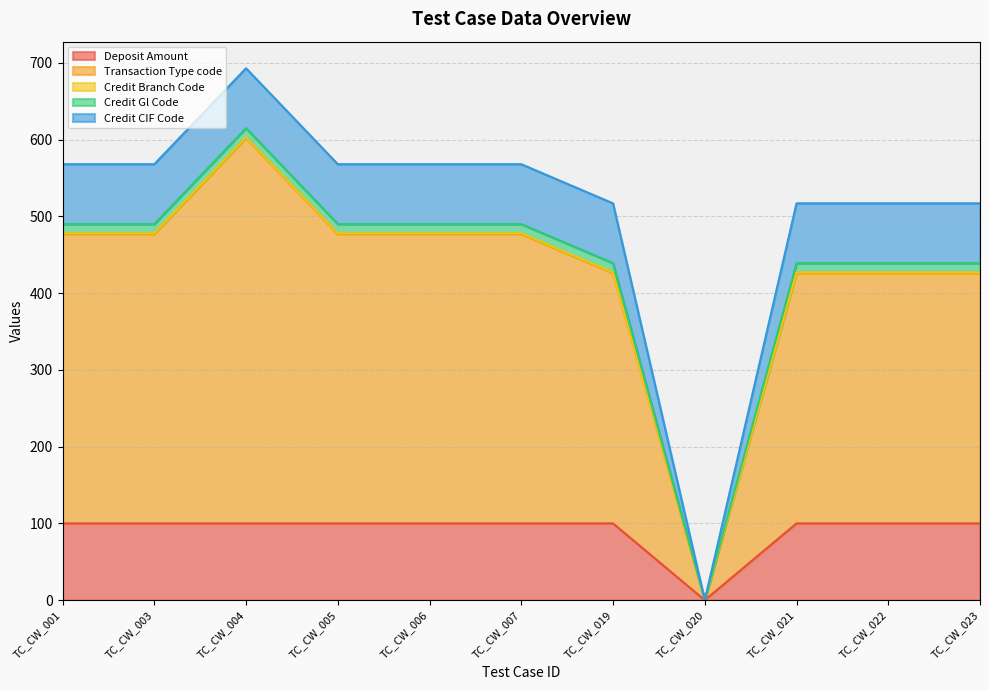

At TC_CW_001, list the series in order from smallest to largest.

Credit Branch Code, Credit Gl Code, Credit CIF Code, Deposit Amount, Transaction Type code